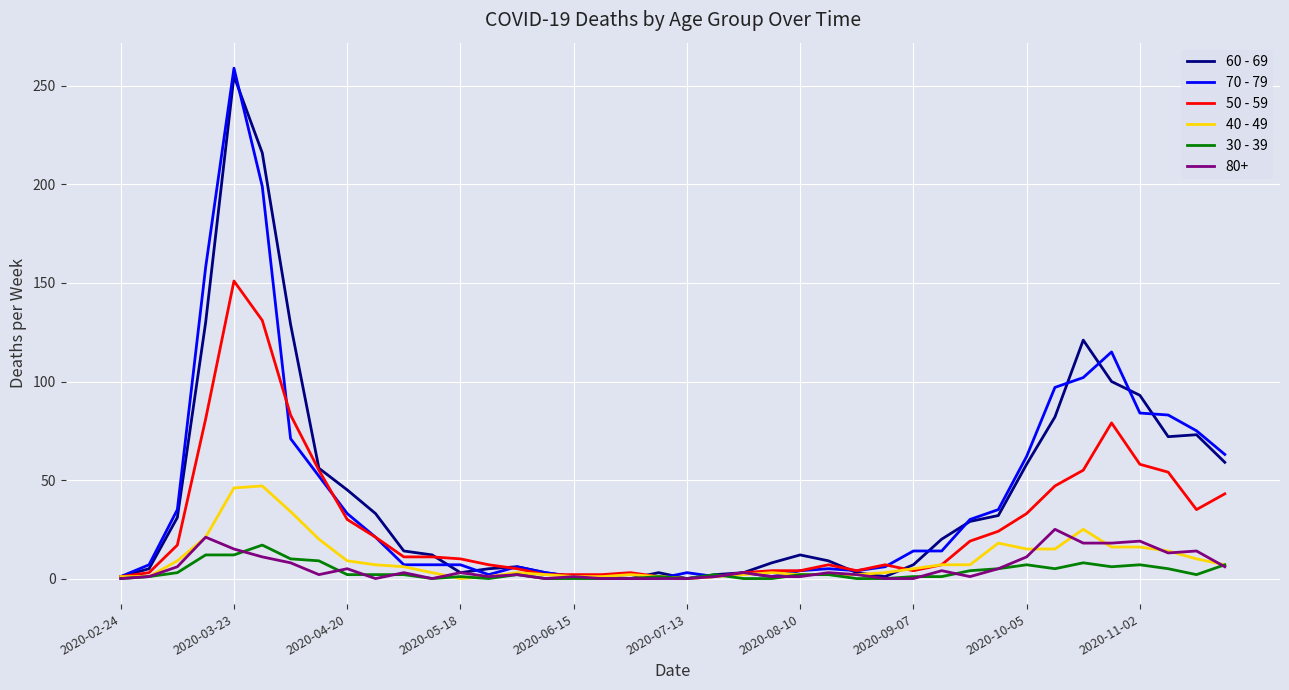

Which series has the widest spread of values?

70 - 79